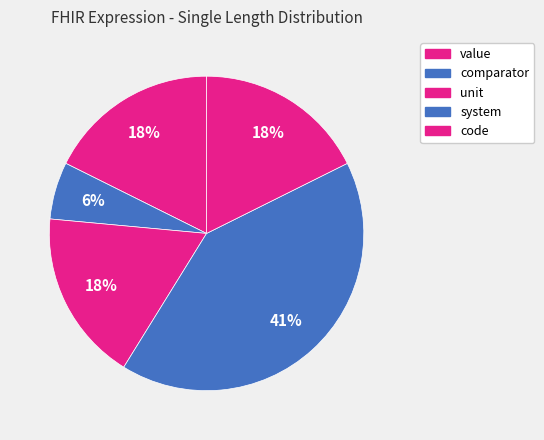

How many slices are in this pie chart?

5